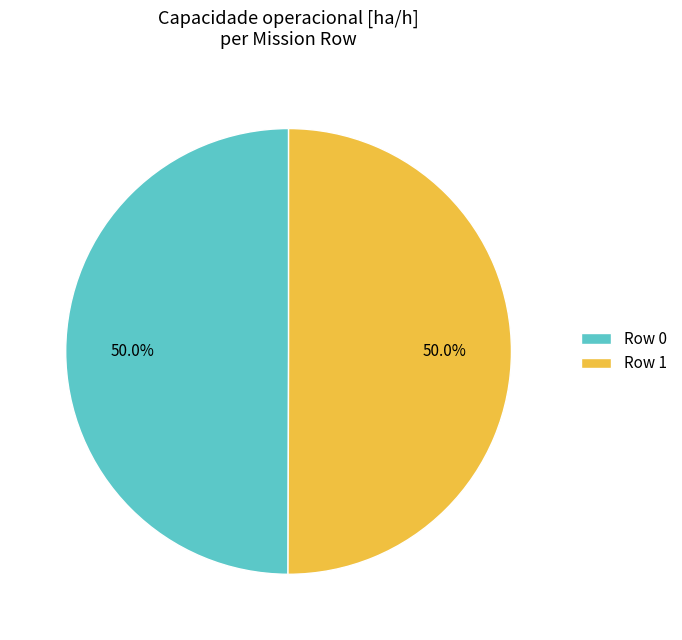

What is the ratio of the value at Row 0 to the value at Row 1?

1.0